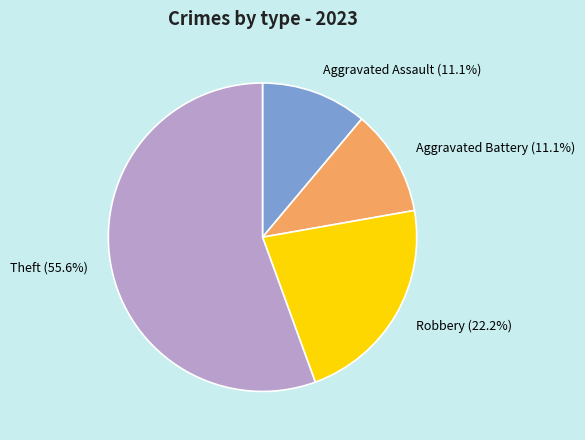

Do Aggravated Battery and Robbery together represent more than half of the pie?

No